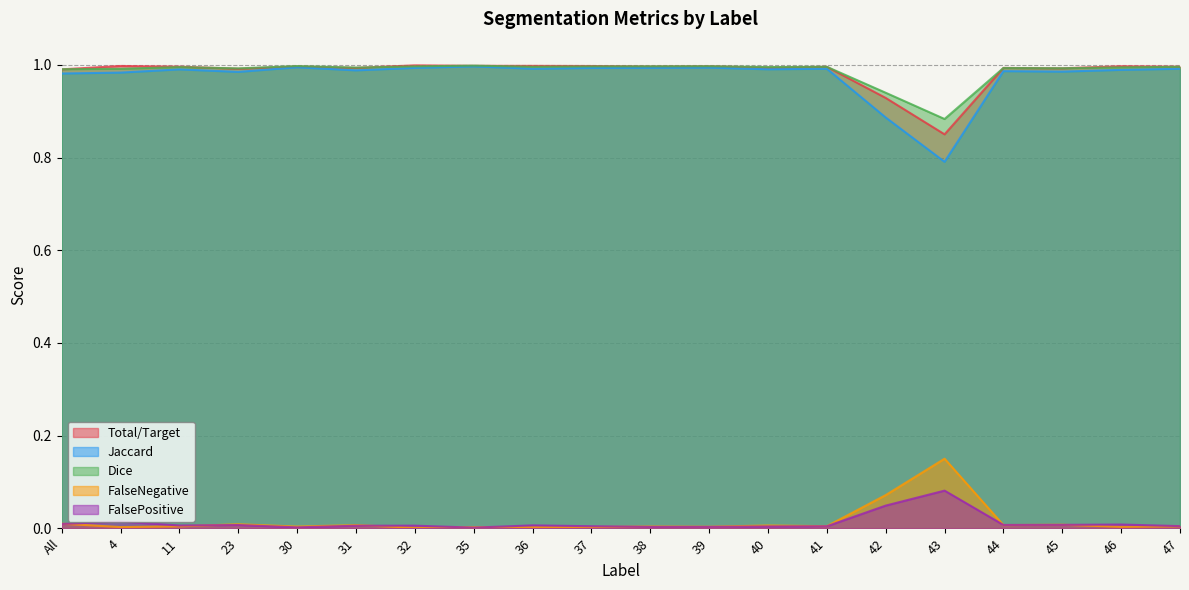

The FalsePositive series shows 0.0 at 38. True or false?

True